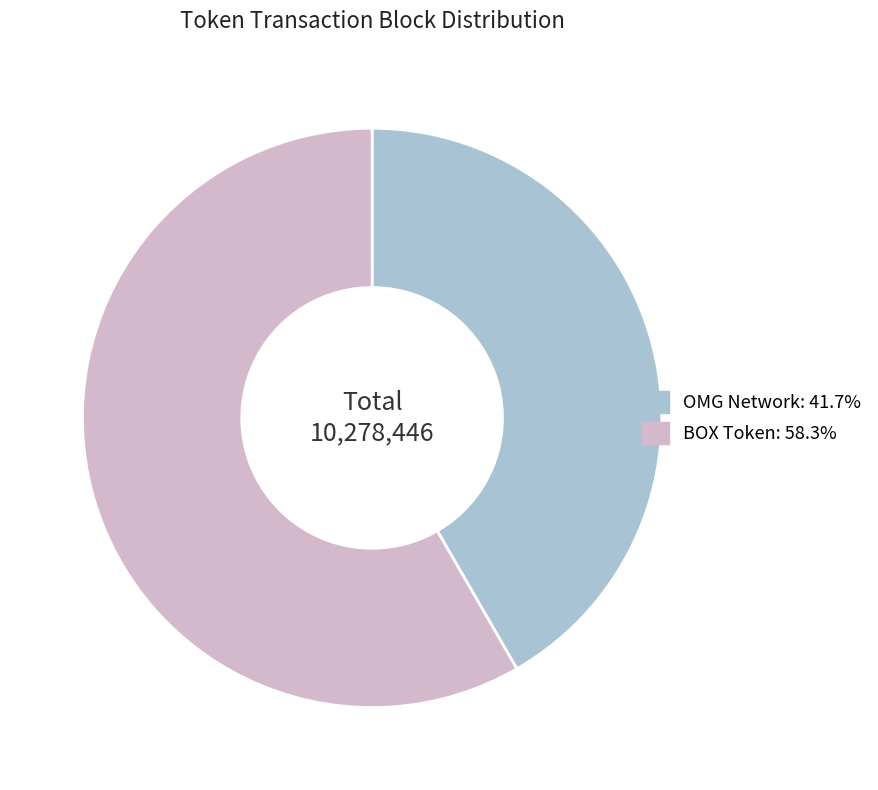

Approximately how many times larger is the value at OMG Network compared to BOX Token?

0.7